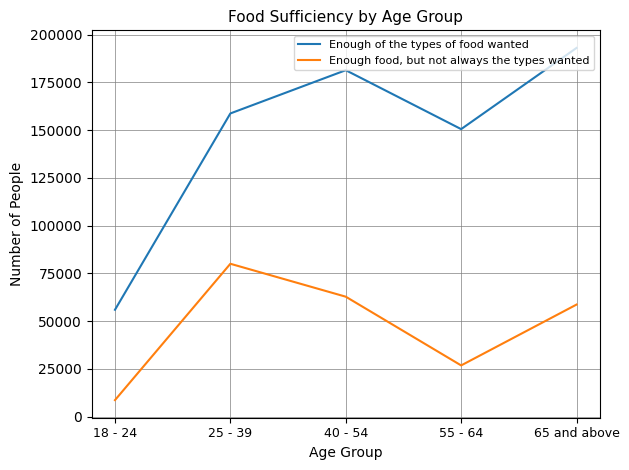

What is the minimum value shown in the chart?

8687